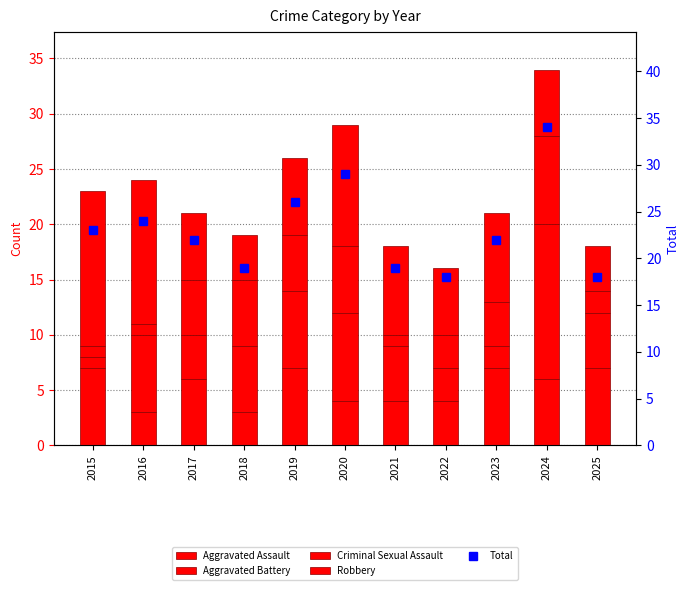

List the series in order of their peak value, lowest first.

Aggravated Assault, Criminal Sexual Assault, Aggravated Battery, Robbery, Total